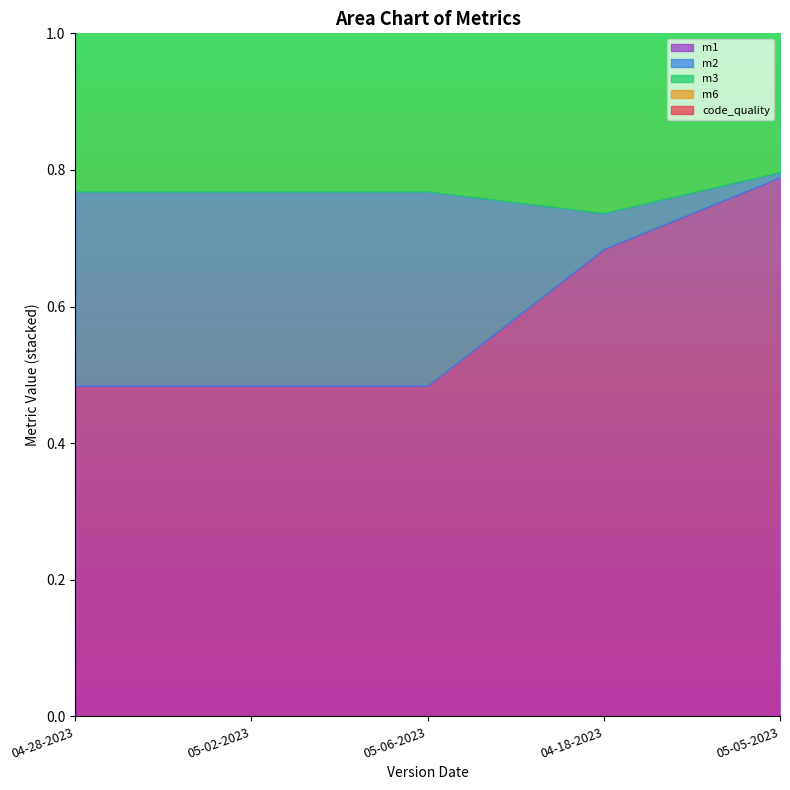

What is the difference between the second highest and second lowest values in the m6 series?

0.2